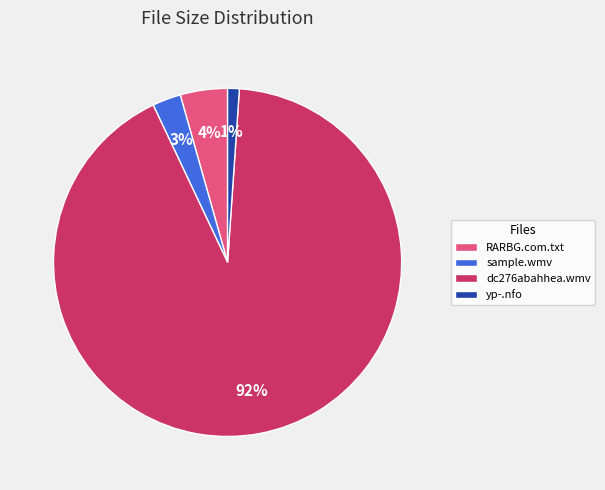

Which category has the biggest portion of the pie?

dc276abahhea.wmv